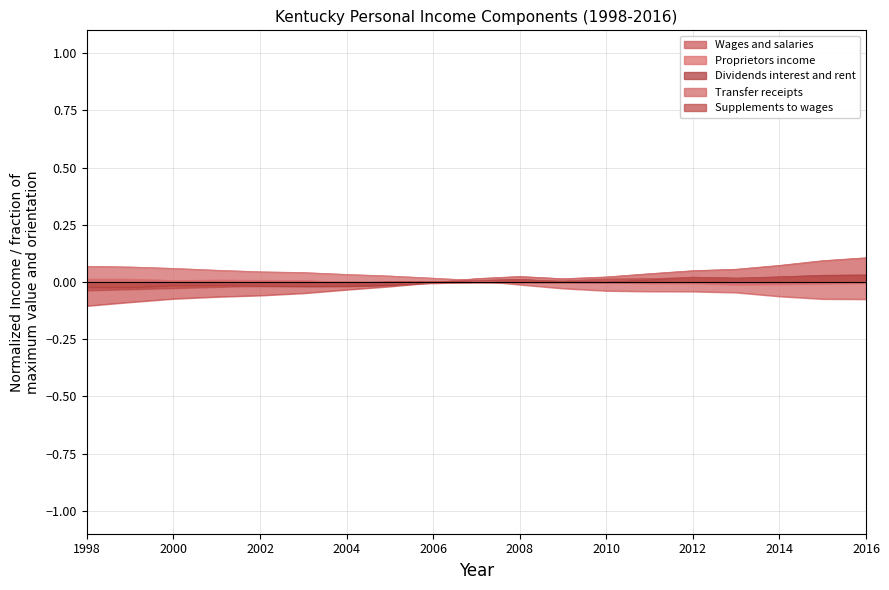

Which series changed the most between 2008 and 2015?

Wages and salaries